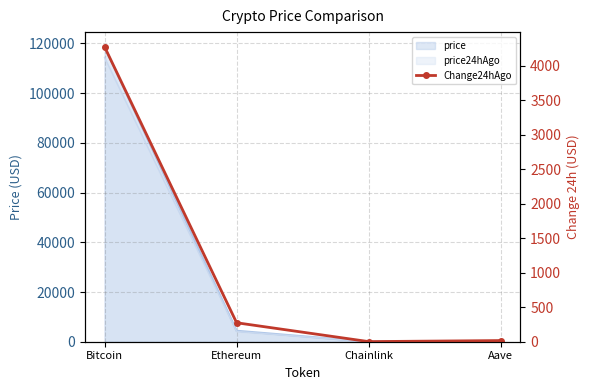

The chart shows a value of 9.1 at Aave. True or false?

False